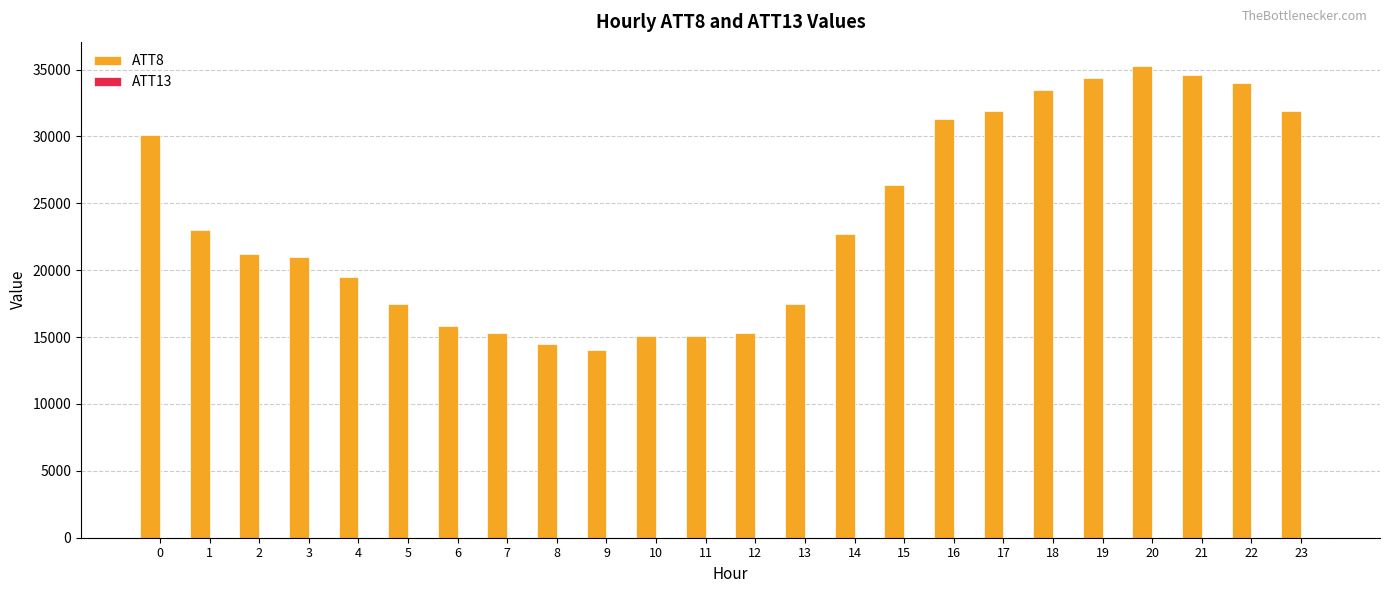

The value of ATT8 at 23 is 43336.3. True or false?

False